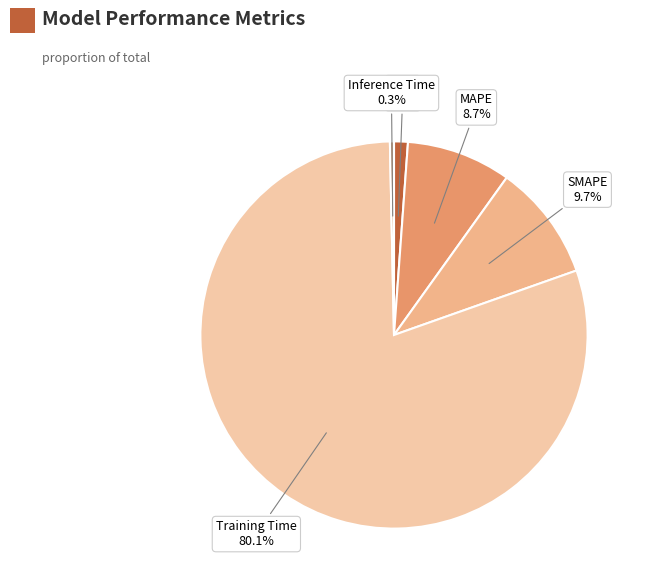

Which category has the biggest portion of the pie?

Training Time